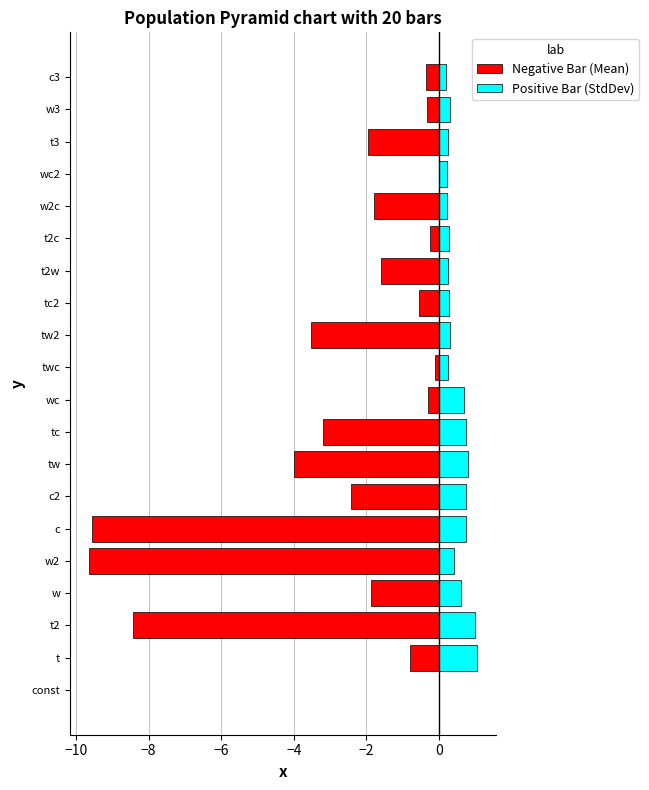

Reading left to right, what are all the values shown in this chart?

Negative Bar (Mean): -0.0	-0.8	-8.4	-1.9	-9.6	-9.6	-2.4	-4.0	-3.2	-0.3	-0.1	-3.5	-0.6	-1.6	-0.2	-1.8	-0.0	-1.9	-0.3	-0.4
Positive Bar (StdDev): 0.0	1.0	1.0	0.6	0.4	0.8	0.7	0.8	0.8	0.7	0.3	0.3	0.3	0.3	0.3	0.2	0.2	0.3	0.3	0.2